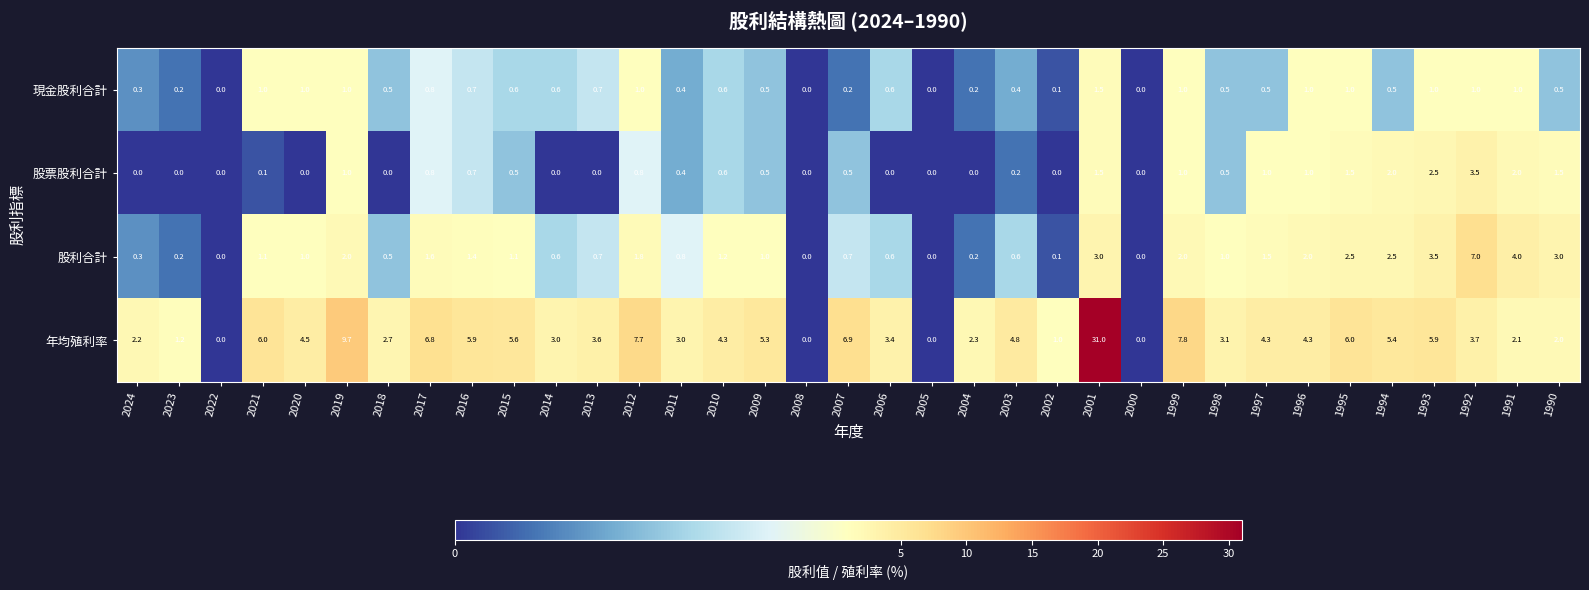

How many series are shown in this chart?

4